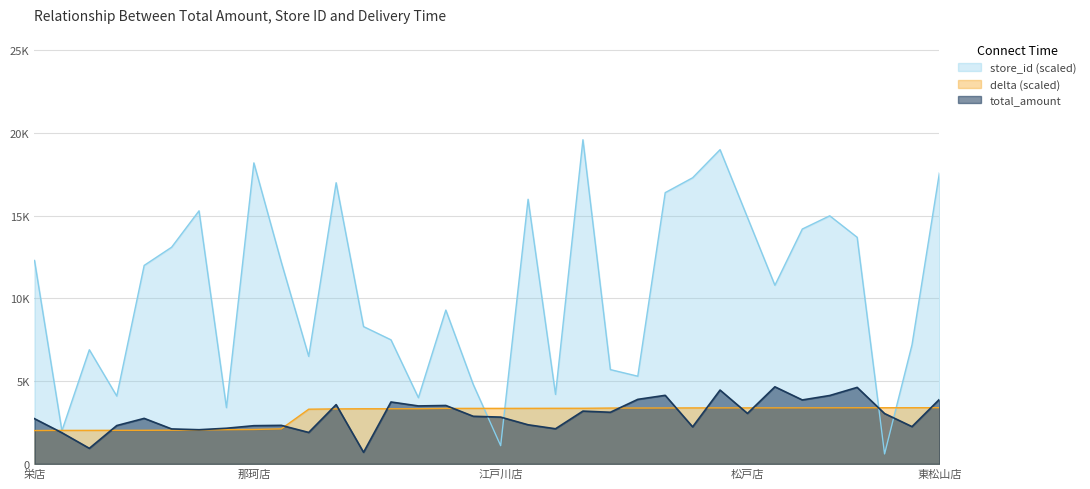

Reading right to left, transcribe all the data shown in this chart.

store_id: 17600.0	7200.0	600.0	13700.0	15000.0	14200.0	10800.0	14900.0	19000.0	17300.0	16400.0	5300.0	5700.0	19600.0	4200.0	16000.0	1100.0	4800.0	9300.0	4000.0	7500.0	8300.0	17000.0	6500.0	12200.0	18200.0	3400.0	15300.0	13100.0	12000.0	4100.0	6900.0	2000.0	12300.0
delta: 3396.0	3395.0	3394.0	3392.0	3389.0	3387.0	3386.0	3386.0	3385.0	3384.0	3379.0	3376.0	3375.0	3361.0	3360.0	3357.0	3355.0	3355.0	3353.0	3334.0	3332.0	3332.0	3324.0	3306.0	2117.0	2079.0	2067.0	2052.0	2035.0	2028.0	2028.0	2025.0	2024.0	2013.0
total_amount: 3901.0	2252.0	3042.0	4624.0	4133.0	3865.0	4659.0	3050.0	4462.0	2238.0	4144.0	3900.0	3120.0	3190.0	2122.0	2363.0	2827.0	2877.0	3530.0	3502.0	3742.0	698.0	3582.0	1899.0	2328.0	2308.0	2154.0	2064.0	2112.0	2750.0	2316.0	939.0	1882.0	2732.0